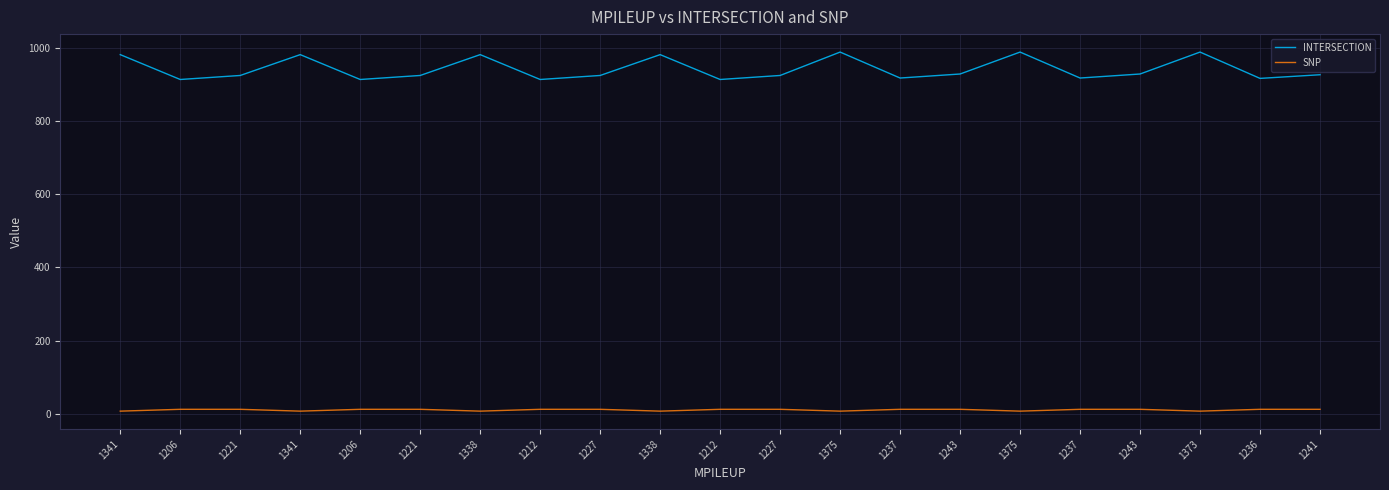

True or false: INTERSECTION and SNP intersect in this chart.

False